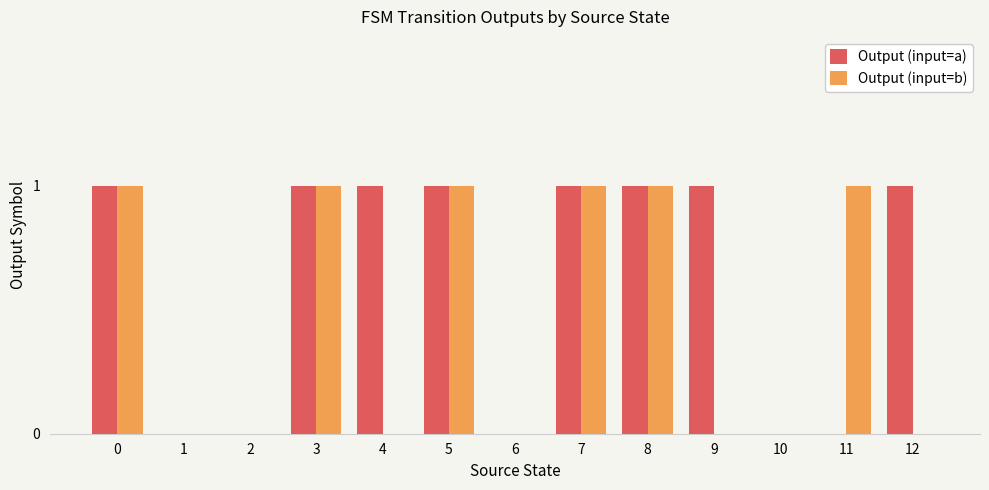

Is it true that Output (input=a) equals 0 at 12?

False